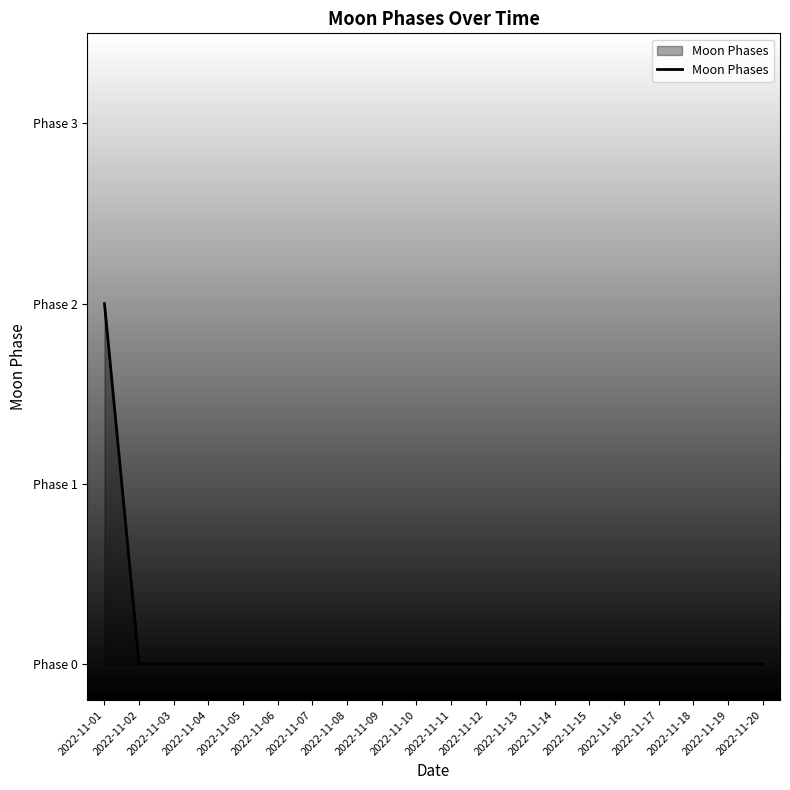

Rank the categories by value from highest to lowest.

2022-11-01, 2022-11-02, 2022-11-03, 2022-11-04, 2022-11-05, 2022-11-06, 2022-11-07, 2022-11-08, 2022-11-09, 2022-11-10, 2022-11-11, 2022-11-12, 2022-11-13, 2022-11-14, 2022-11-15, 2022-11-16, 2022-11-17, 2022-11-18, 2022-11-19, 2022-11-20